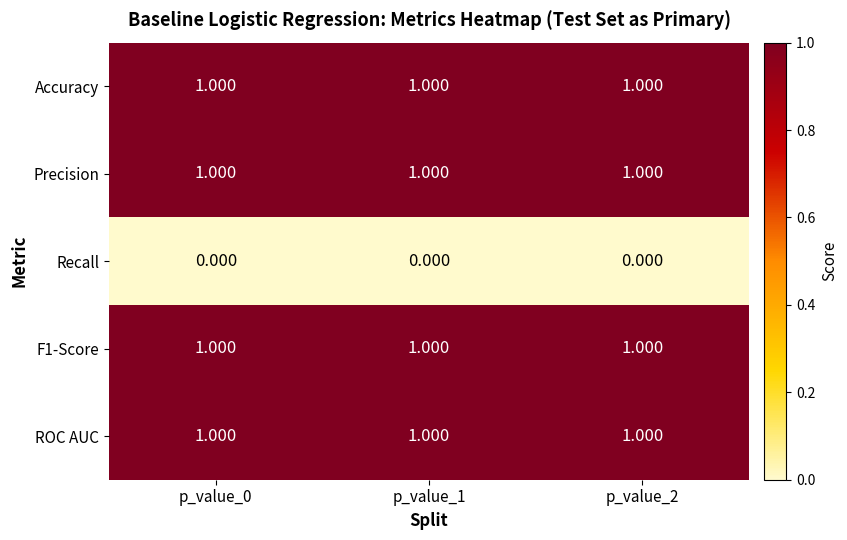

Is the value of F1-Score at p_value_0 greater than the value of Recall at p_value_2?

Yes